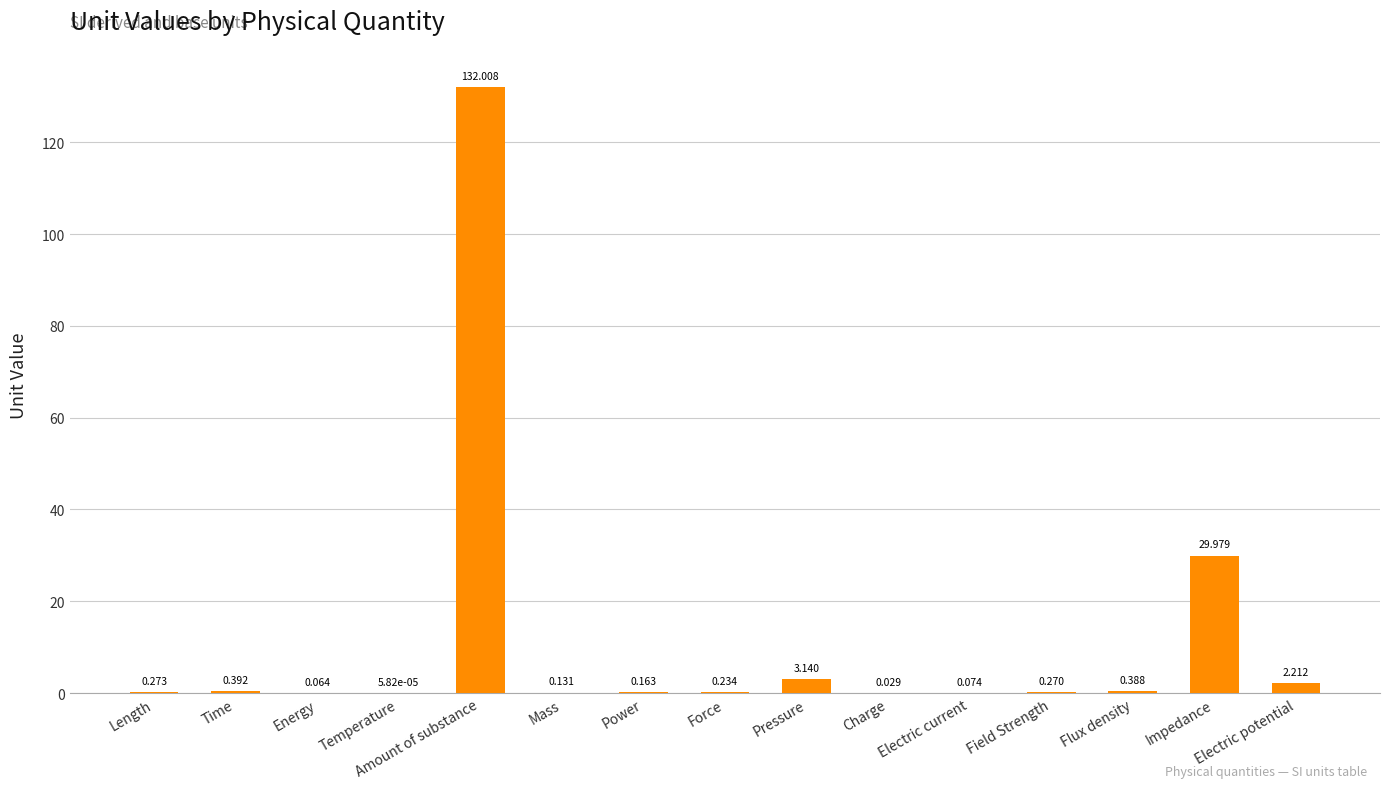

At which label is the value closest to 66?

Impedance